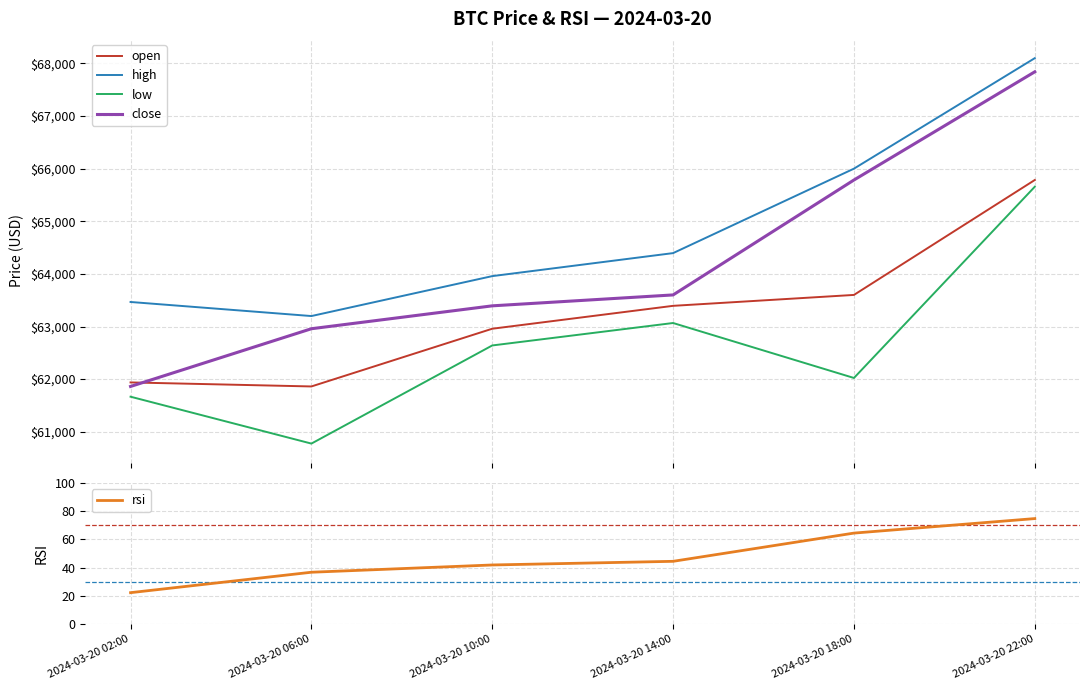

What is the label of the 6th point from the right?

2024-03-20 02:00